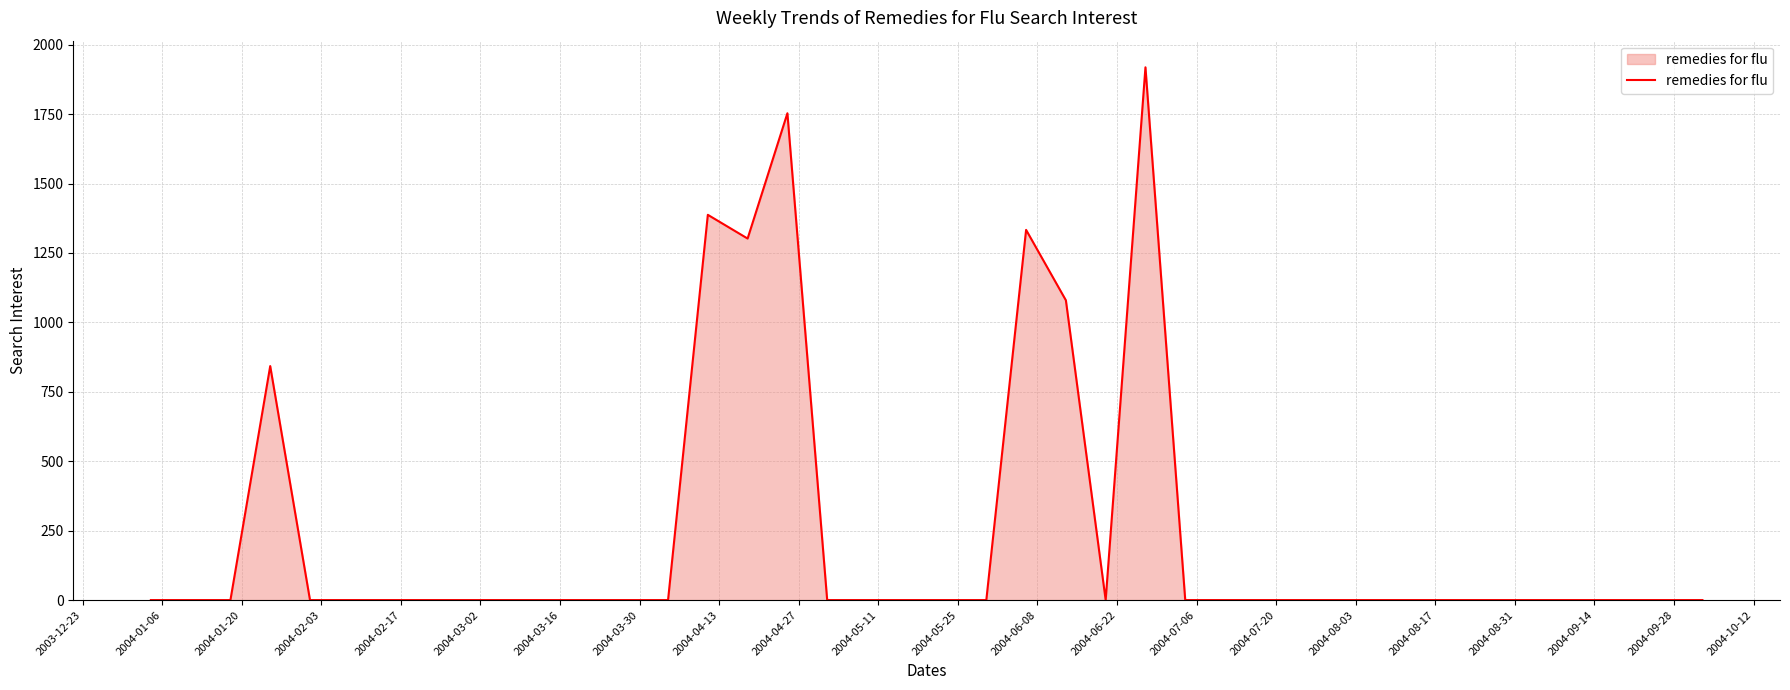

What is the maximum value shown in the chart?

1918.7